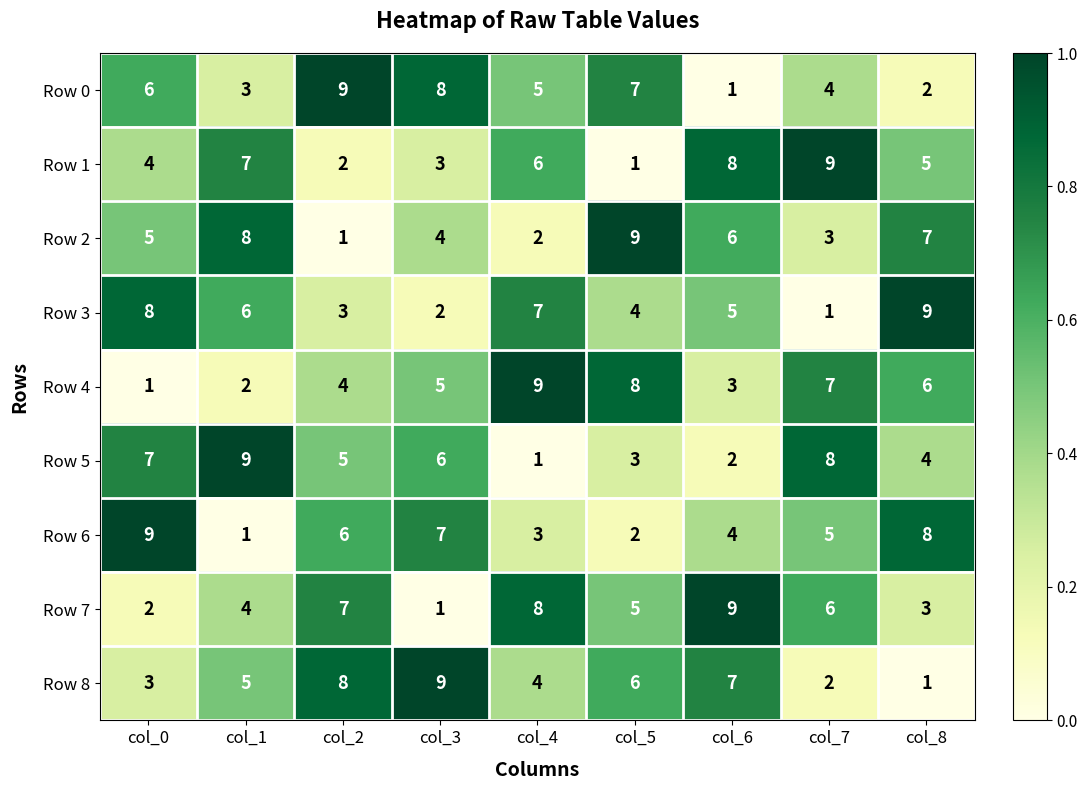

What is the sum of all Row 6 values?

45